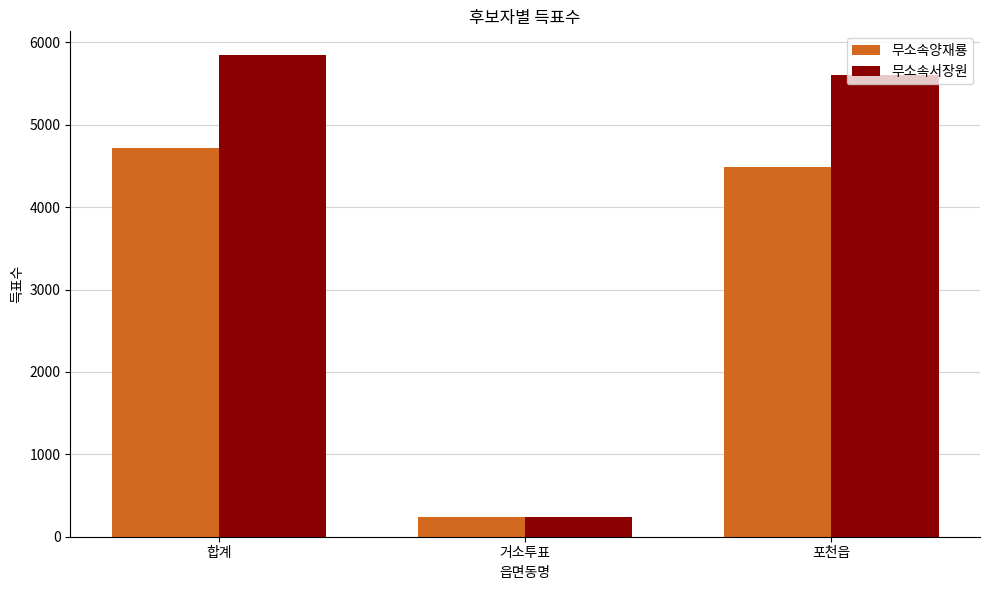

What is the difference between the 무소속양재룡 values at 포천읍 and 거소투표?

4244